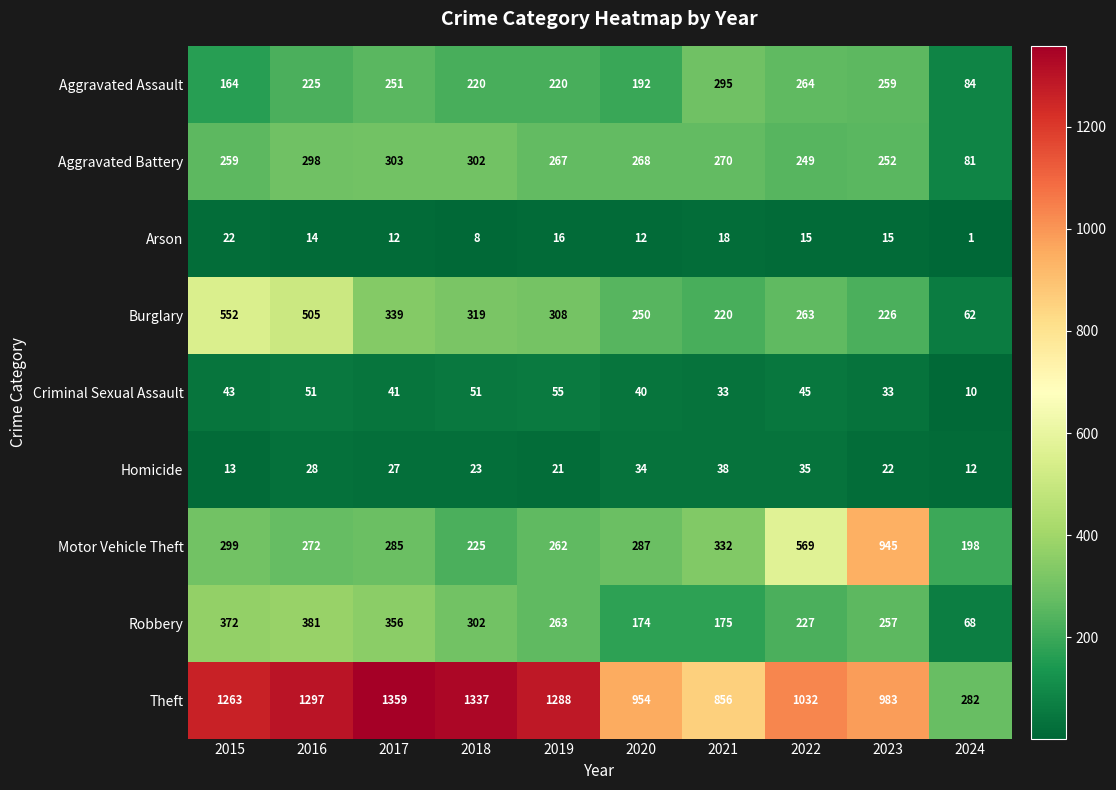

Where is Theft nearest to the value 820?

2021